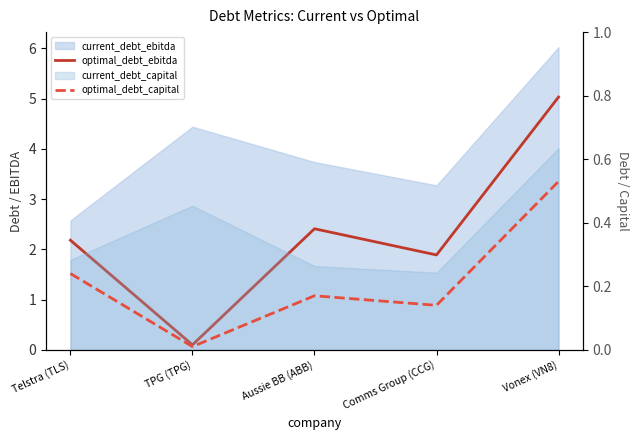

List the labels in order of optimal_debt_ebitda value, smallest first.

TPG (TPG), Comms Group (CCG), Telstra (TLS), Aussie BB (ABB), Vonex (VN8)